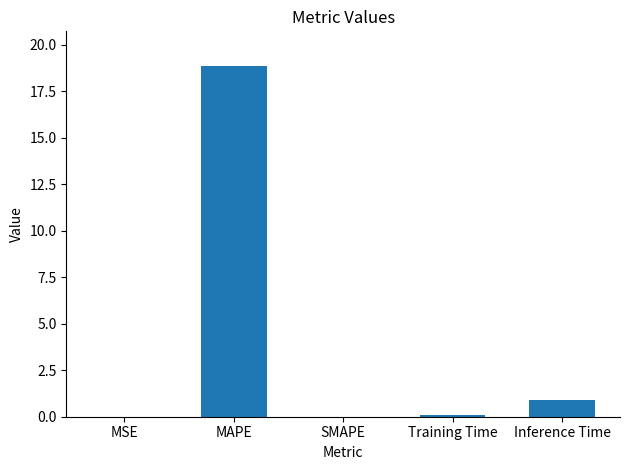

True or false: the data shows 18.8 at MAPE.

True